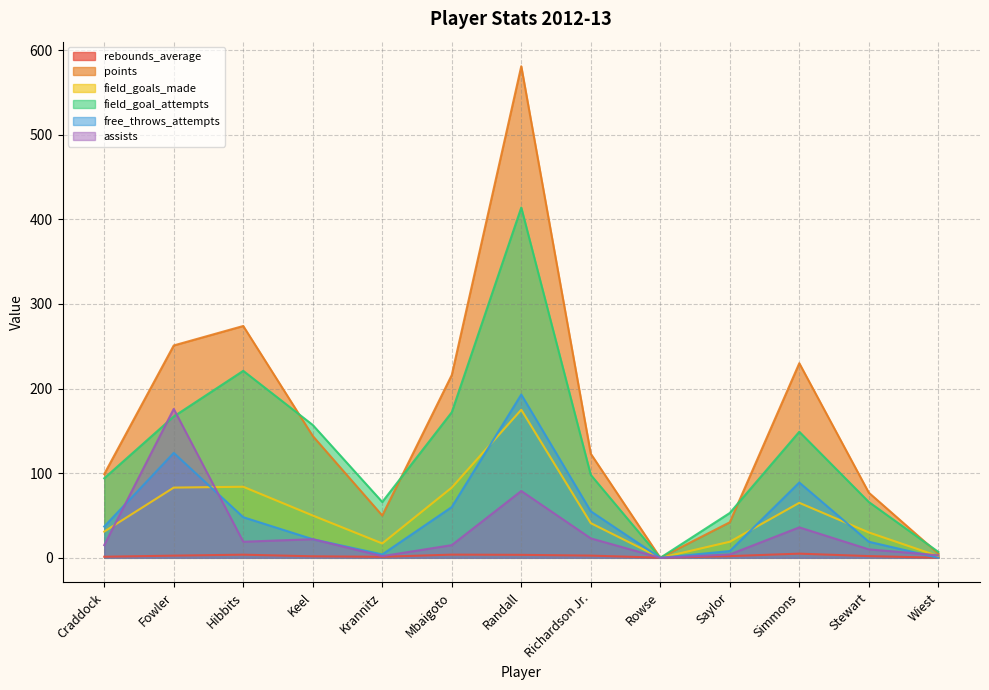

Reading right to left, what are all the values shown in this chart?

rebounds_average: 0.1	2.0	4.9	2.0	0.2	2.6	3.5	3.8	1.2	1.8	3.7	2.6	1.3
points: 5.0	77.0	230.0	42.0	0.0	123.0	581.0	216.0	50.0	144.0	274.0	251.0	99.0
field_goals_made: 2.0	30.0	65.0	19.0	0.0	41.0	175.0	83.0	17.0	50.0	84.0	83.0	31.0
field_goal_attempts: 7.0	66.0	149.0	53.0	0.0	98.0	414.0	172.0	66.0	157.0	221.0	167.0	94.0
free_throws_attempts: 0.0	19.0	89.0	8.0	0.0	55.0	193.0	60.0	4.0	22.0	48.0	124.0	37.0
assists: 3.0	10.0	36.0	4.0	0.0	23.0	79.0	15.0	2.0	22.0	19.0	176.0	15.0